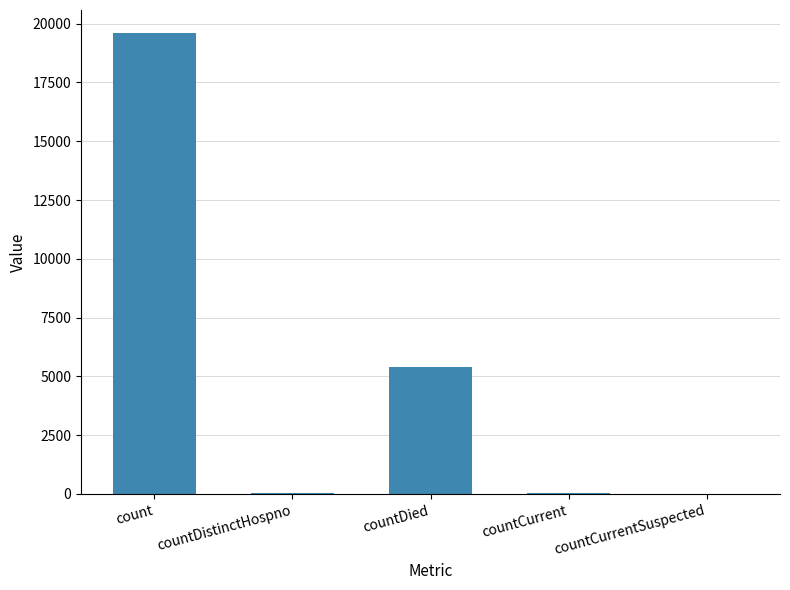

What is the greatest value displayed?

19603